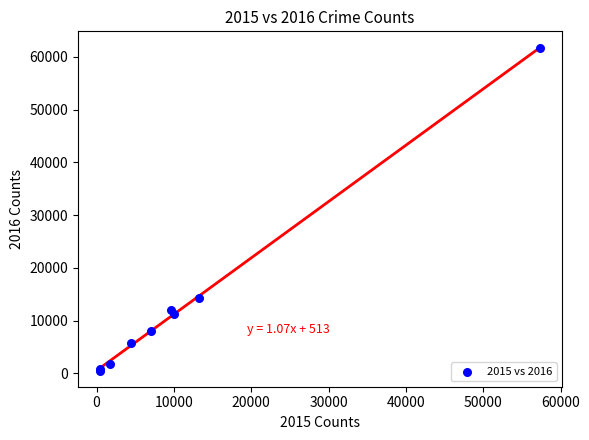

What Y value in the scatter plot is closest to 31068?

14289